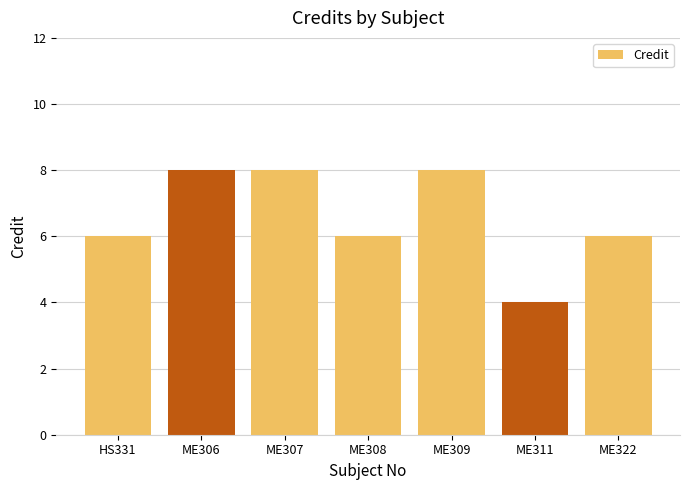

Which label corresponds to the smallest value in the chart?

ME311